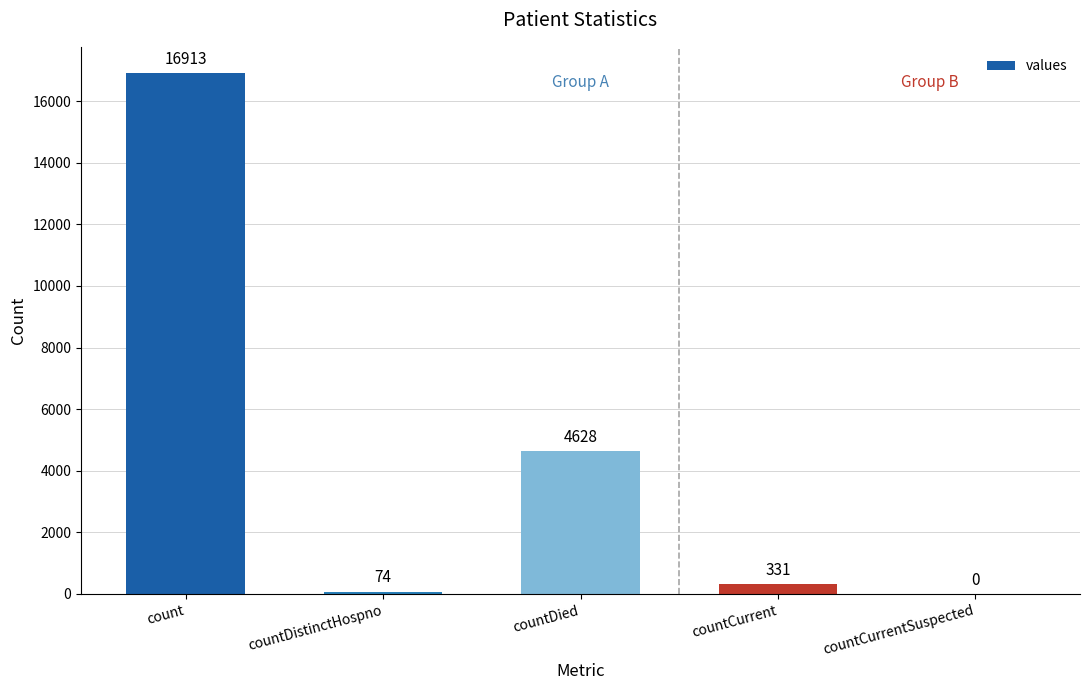

Where does the data first go above 331?

count